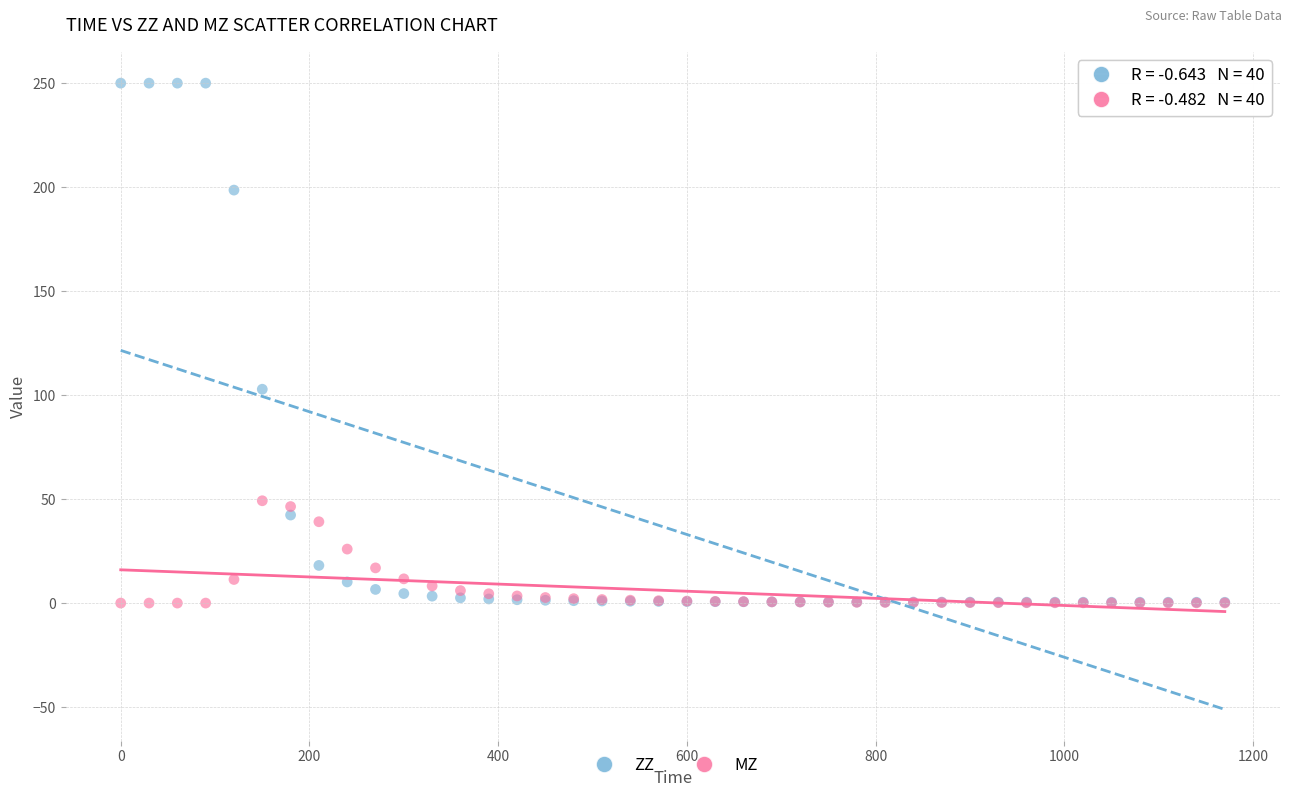

Which series contains the highest Y value?

ZZ